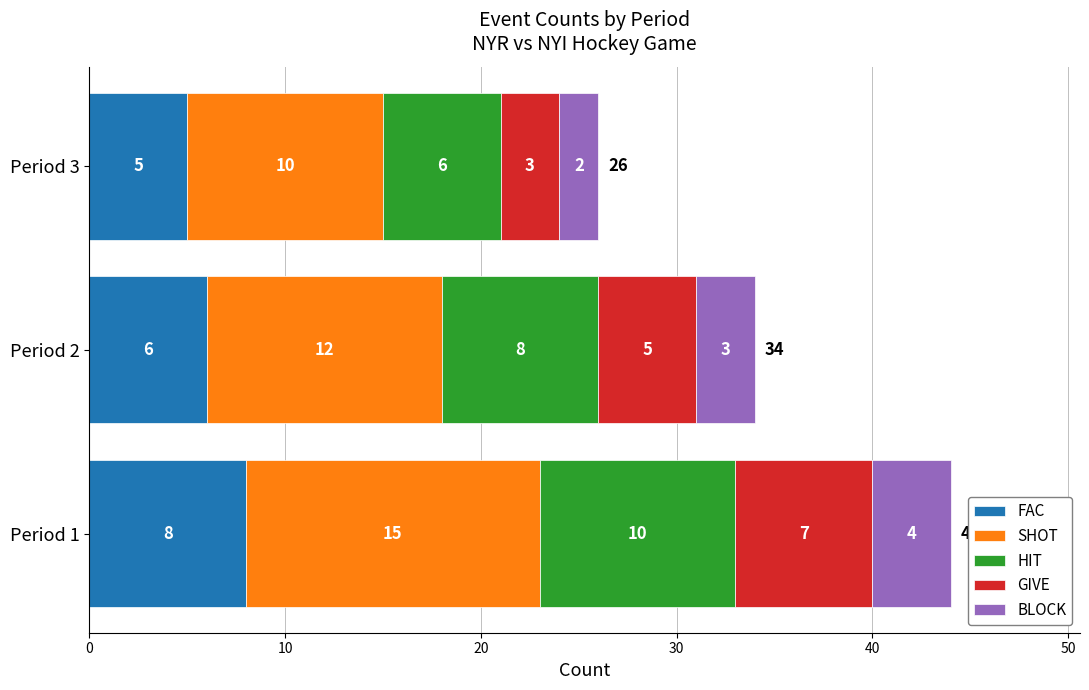

Rank the categories by FAC value from highest to lowest.

Period 1, Period 2, Period 3